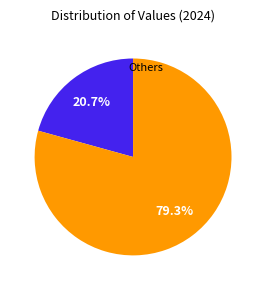

To the nearest percent, what is the difference between the largest and smallest slice percentages?

59%